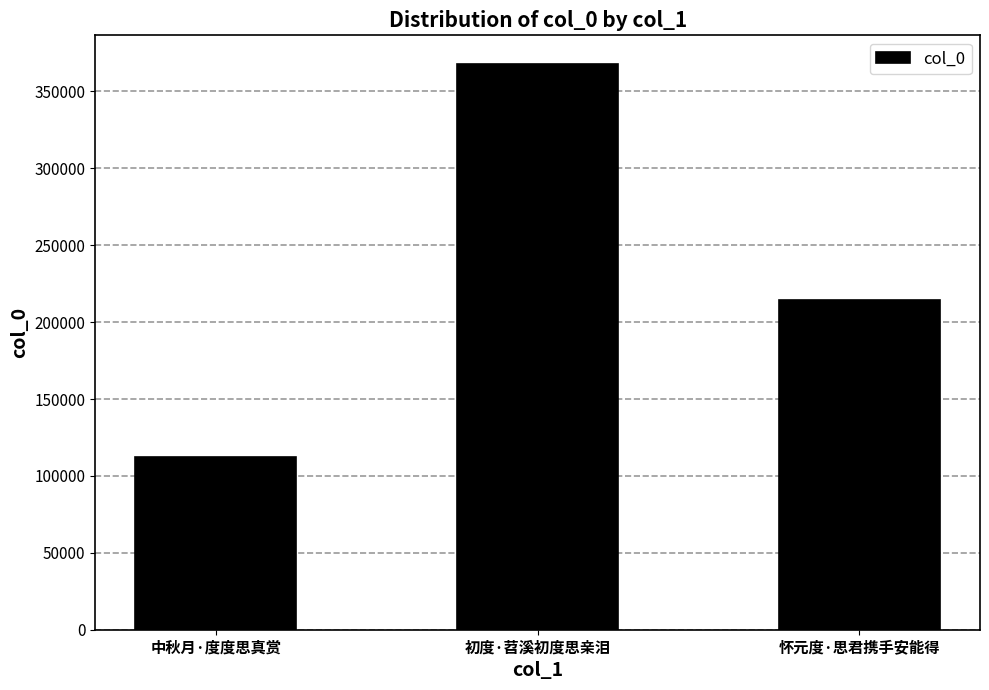

Rank the categories by value from highest to lowest.

初度·苕溪初度思亲泪, 怀元度·思君携手安能得, 中秋月·度度思真赏